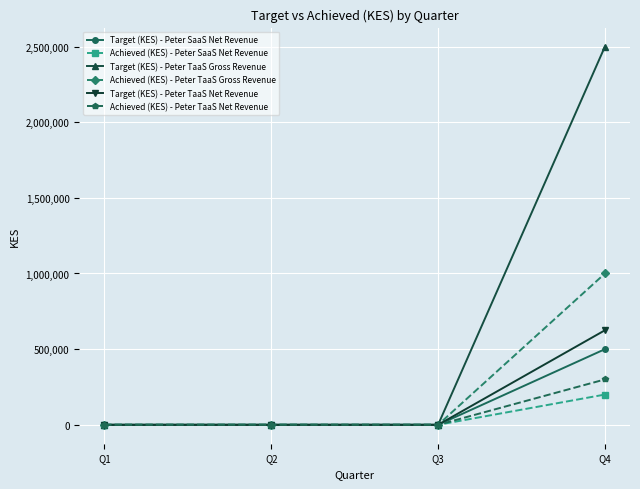

What are all the series names shown in the legend?

Target (KES) - Peter SaaS Net Revenue, Achieved (KES) - Peter SaaS Net Revenue, Target (KES) - Peter TaaS Gross Revenue, Achieved (KES) - Peter TaaS Gross Revenue, Target (KES) - Peter TaaS Net Revenue, Achieved (KES) - Peter TaaS Net Revenue